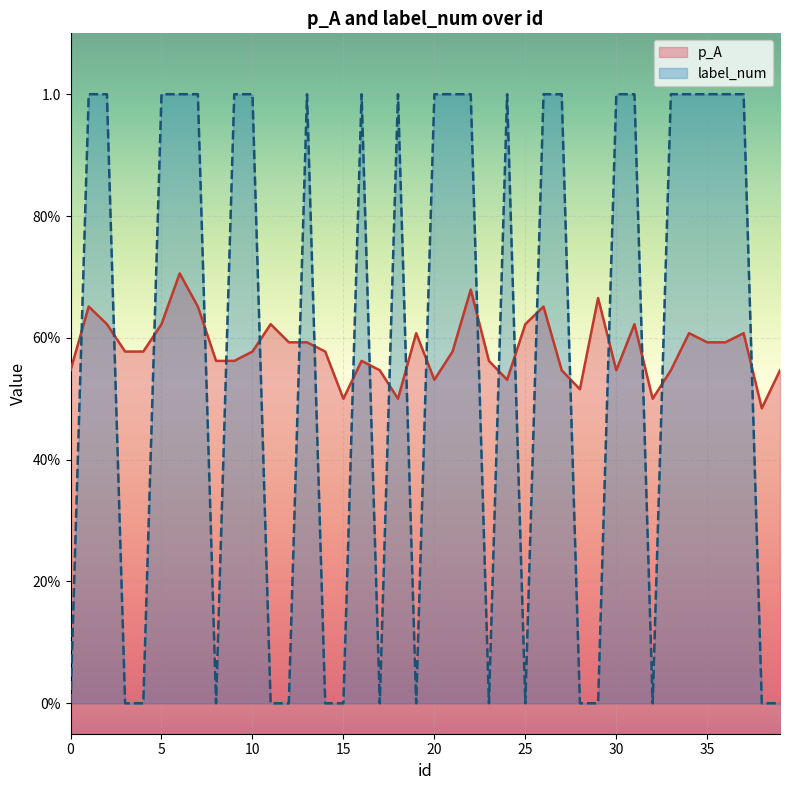

What is the difference between the second highest and minimum values in the label_num series?

1.0